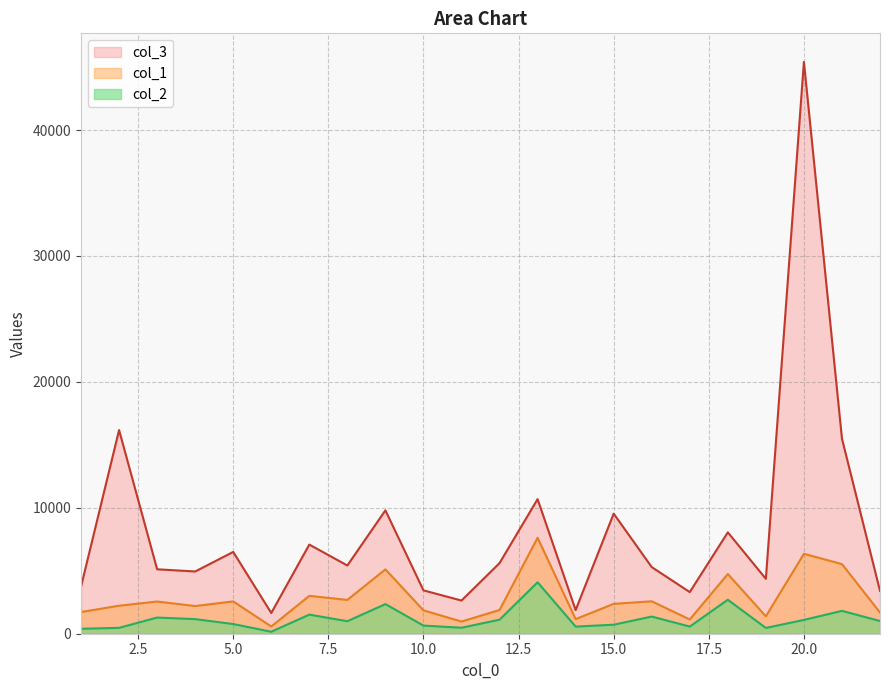

What is the value of the col_2 point at the 17th from the left?

567.9